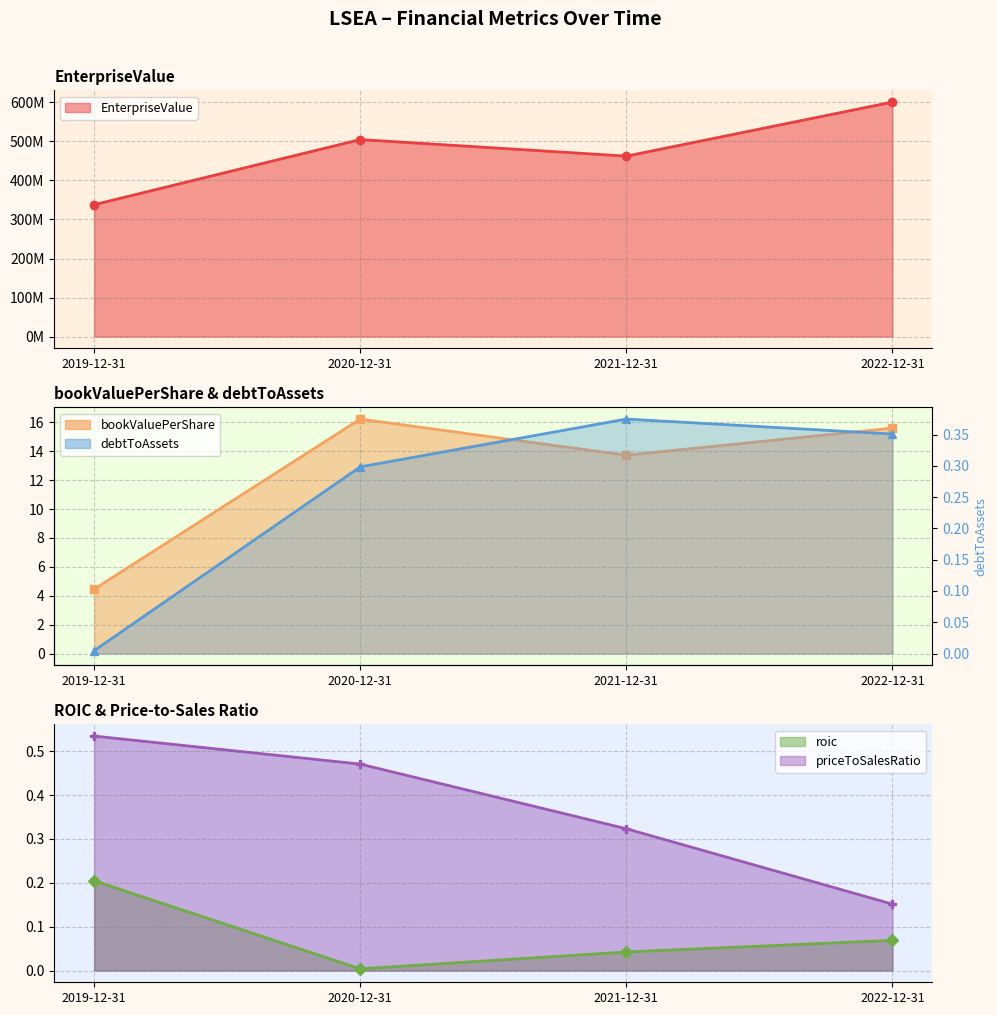

True or false: EnterpriseValue has more than 0 interior local peaks.

True